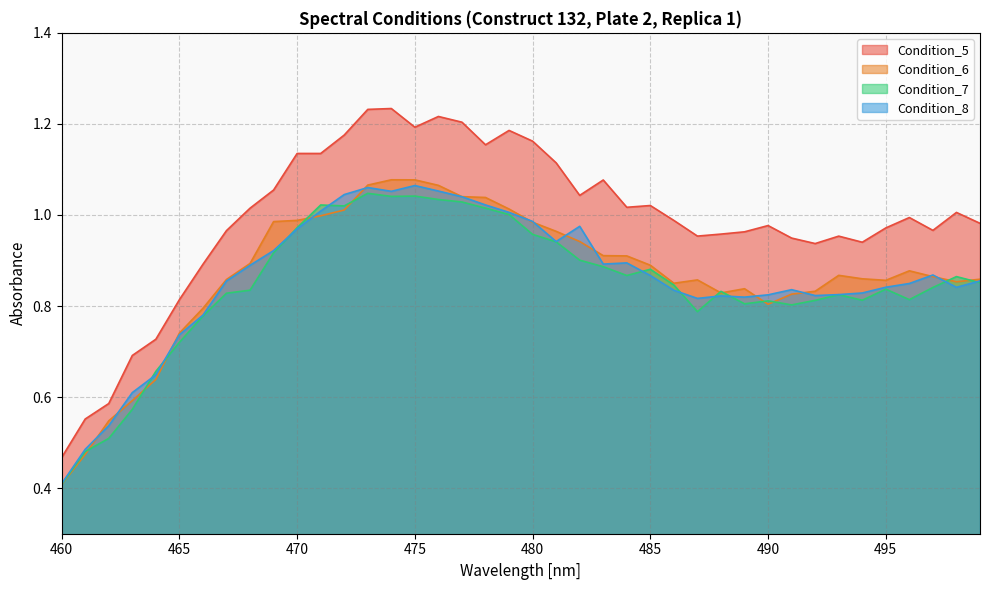

At which category is the sum across all series the highest?

473